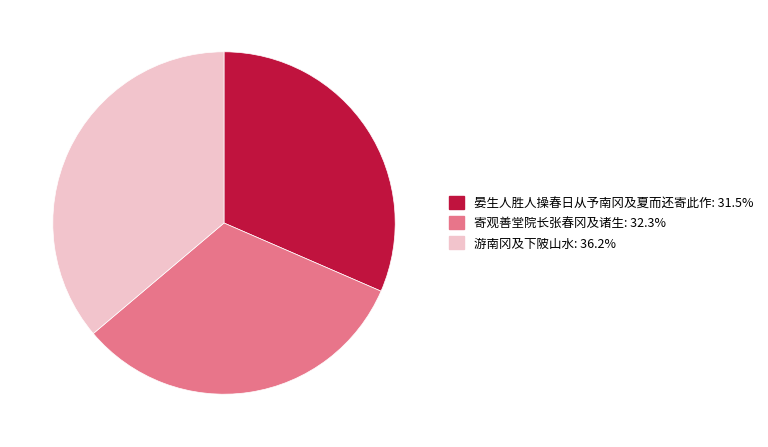

Approximately how many times larger is the value at 游南冈及下陂山水 compared to 晏生人胜人操春日从予南冈及夏而还寄此作?

1.1